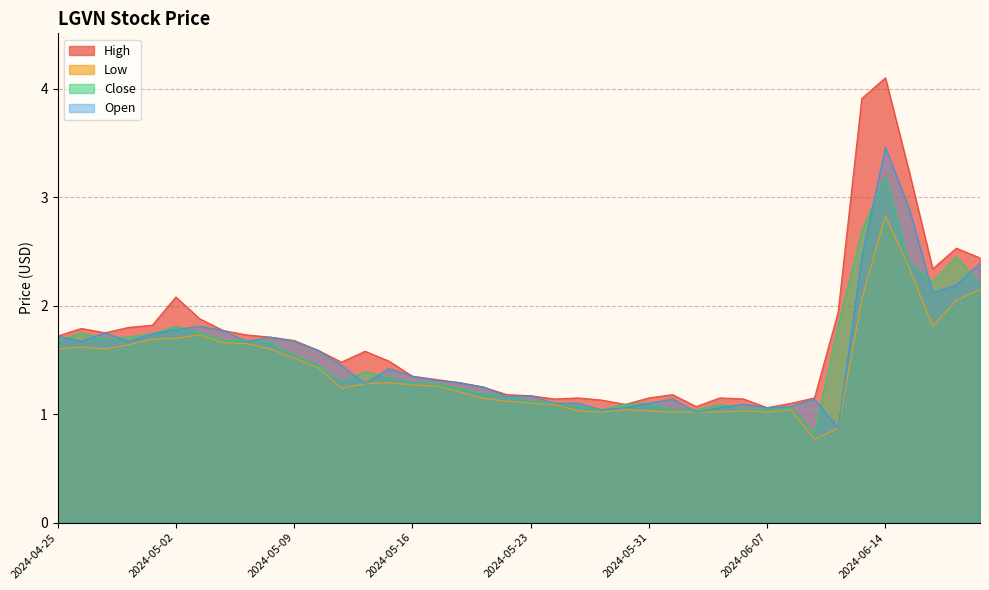

True or false: High has more than 1 points higher than both neighbors.

True